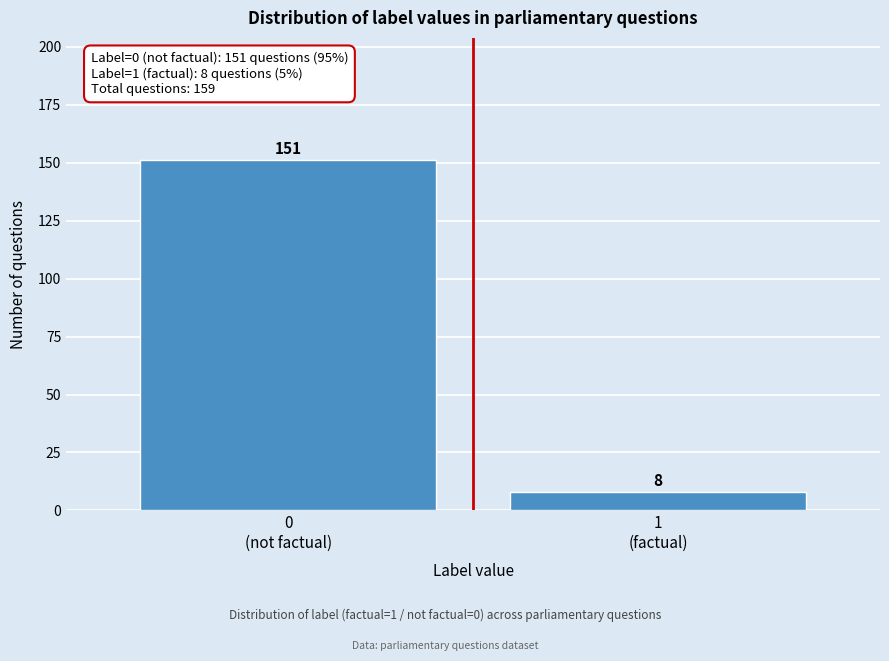

Reading right to left, transcribe all the data shown in this chart.

8	151